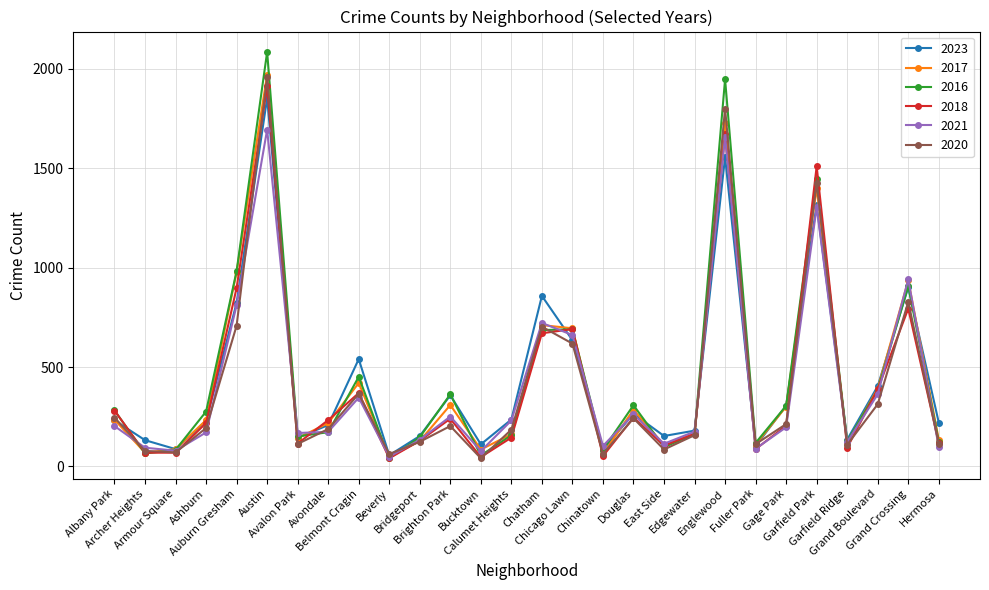

At how many categories does at least one series exceed 767?

6